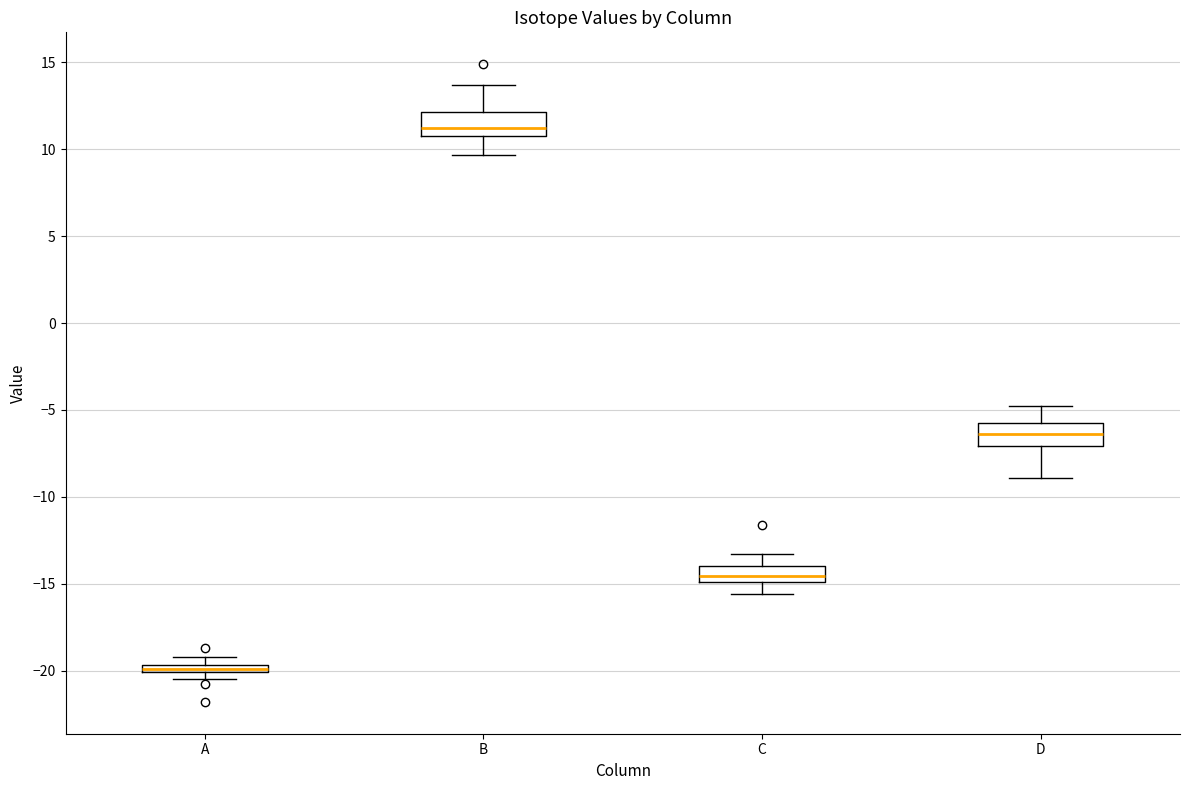

Where does the upper whisker of the box for C end on the y-axis? The values are not printed on the chart, so give them approximately, as read against the axis.

-13.5